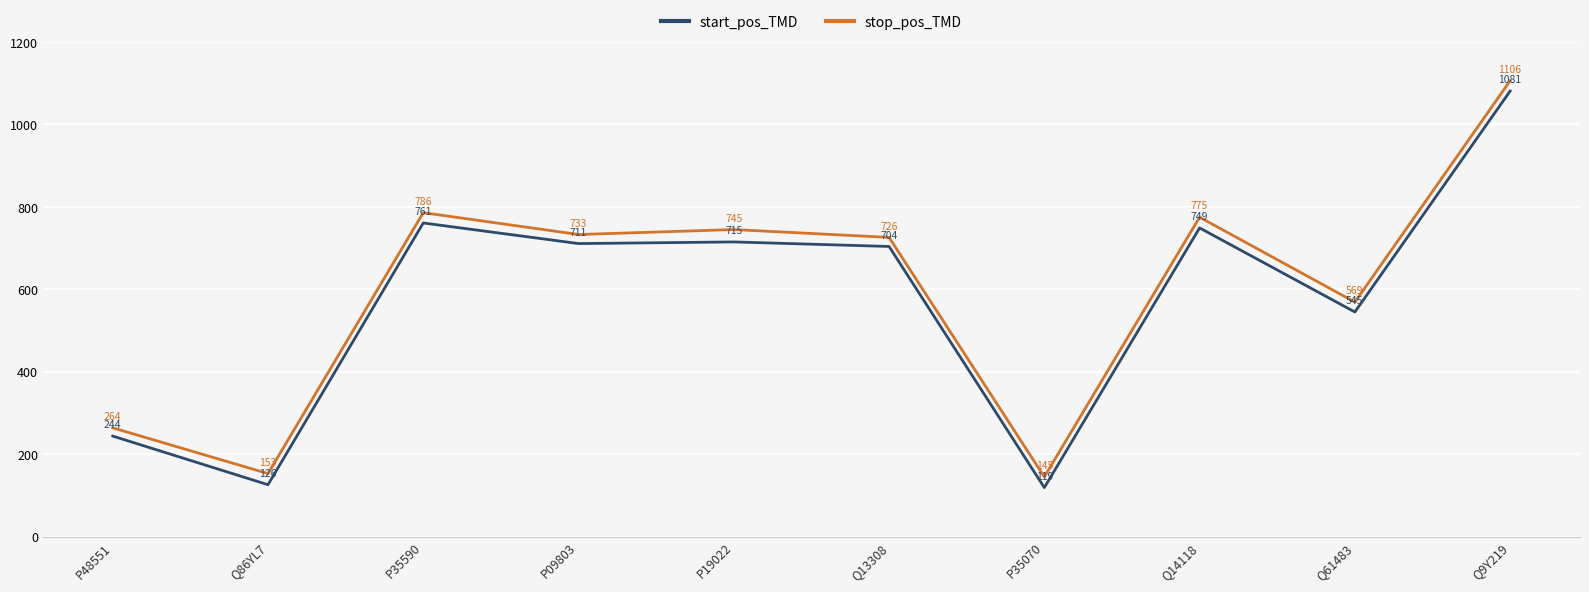

What position from the right is P35070?

4